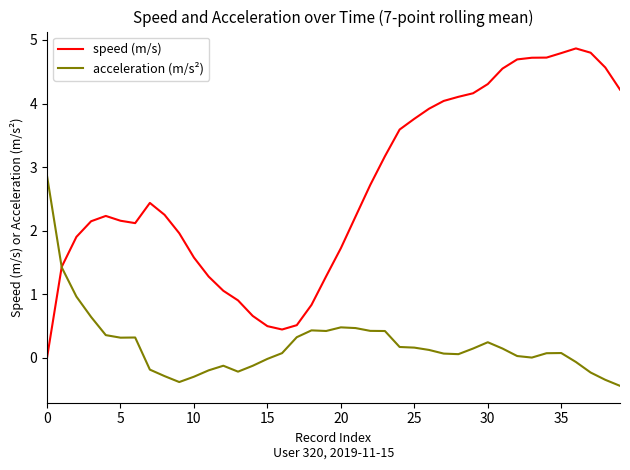

What is the lowest value of the acceleration (m/s²) series?

-0.4